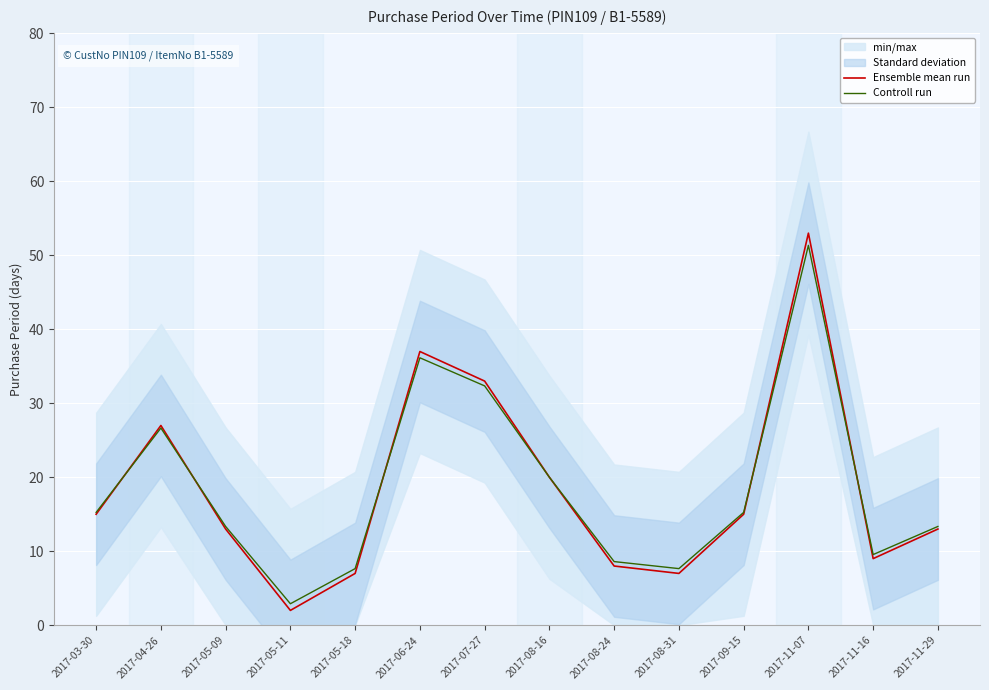

After their last crossing, which series has the higher values: Ensemble mean run or Controll run?

Controll run